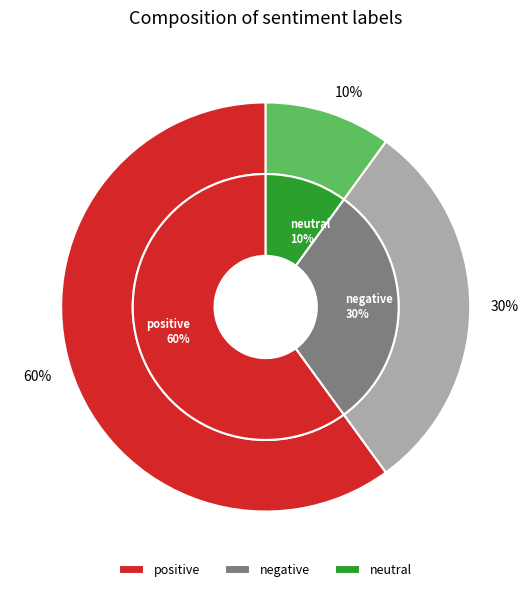

Rank the categories by value from highest to lowest.

positive, negative, neutral